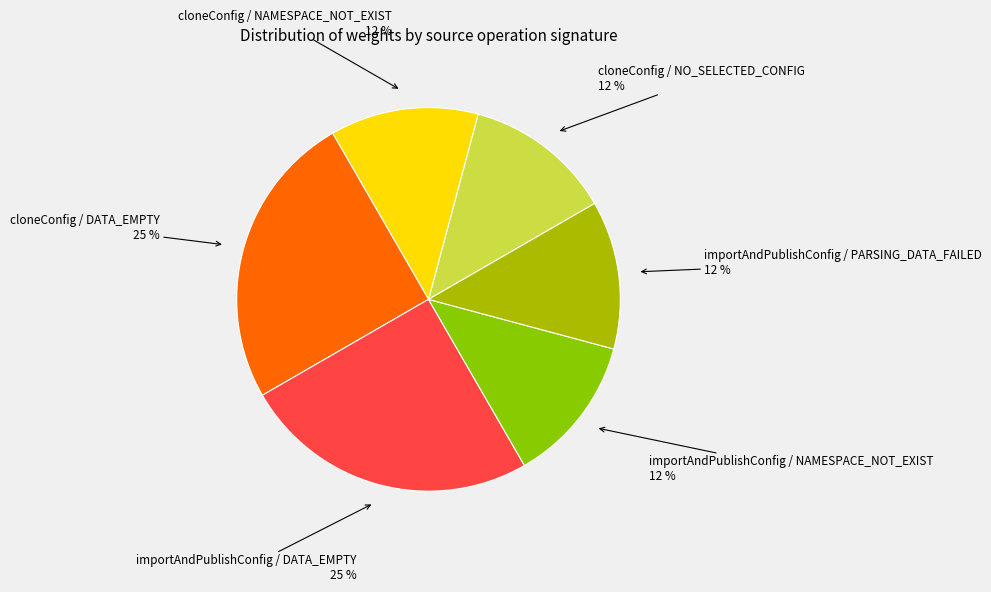

What is the ratio of the value at importAndPublishConfig / NAMESPACE_NOT_EXIST 12 % to the value at importAndPublishConfig / PARSING_DATA_FAILED 12 %?

1.0